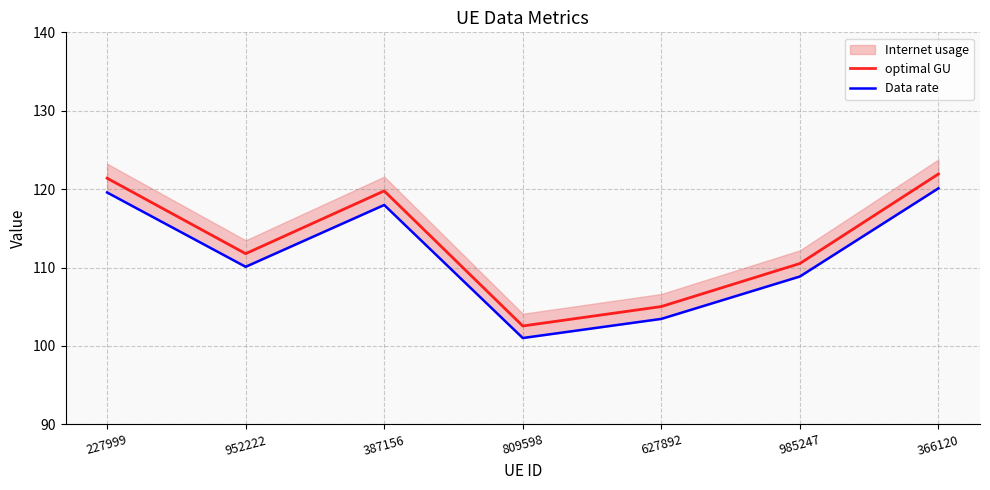

How many values in the optimal GU series exceed 111?

4